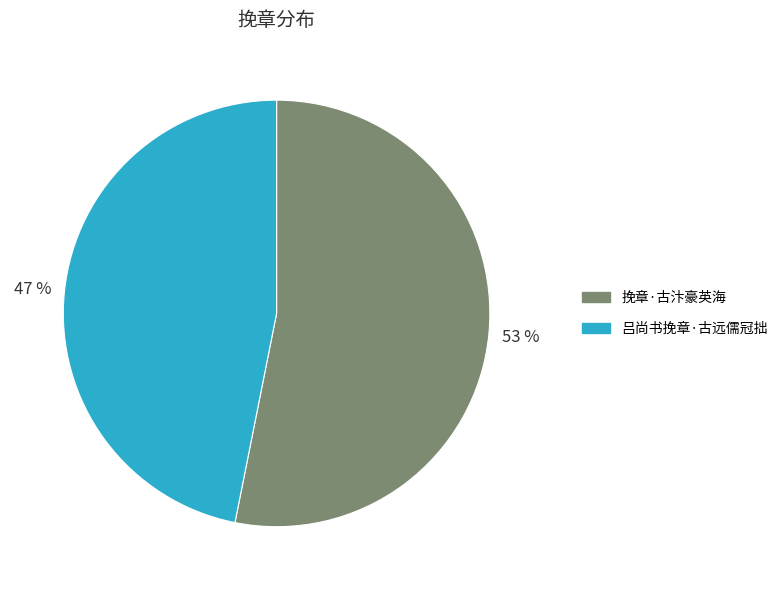

To the nearest percent, what portion does 吕尚书挽章·古远儒冠拙 represent?

47%